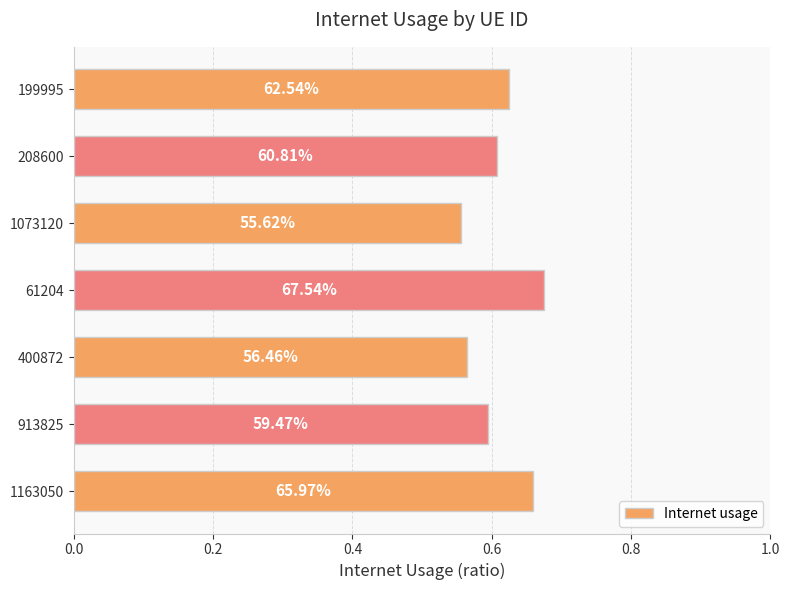

Does the chart contain stacked bars?

No